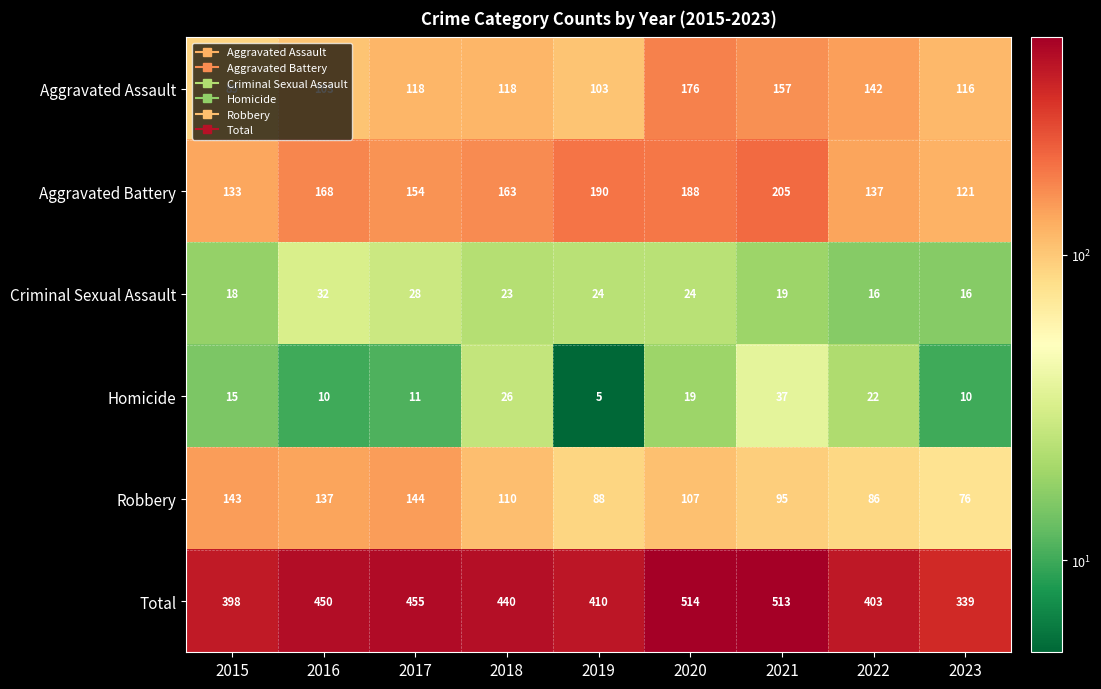

What is the difference between the highest and lowest values at 2019?

405